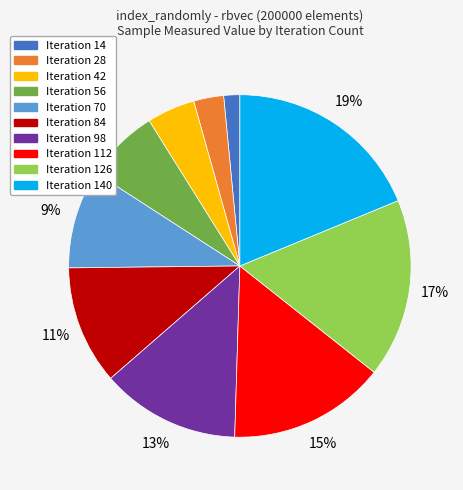

Is there a majority slice in this chart?

No